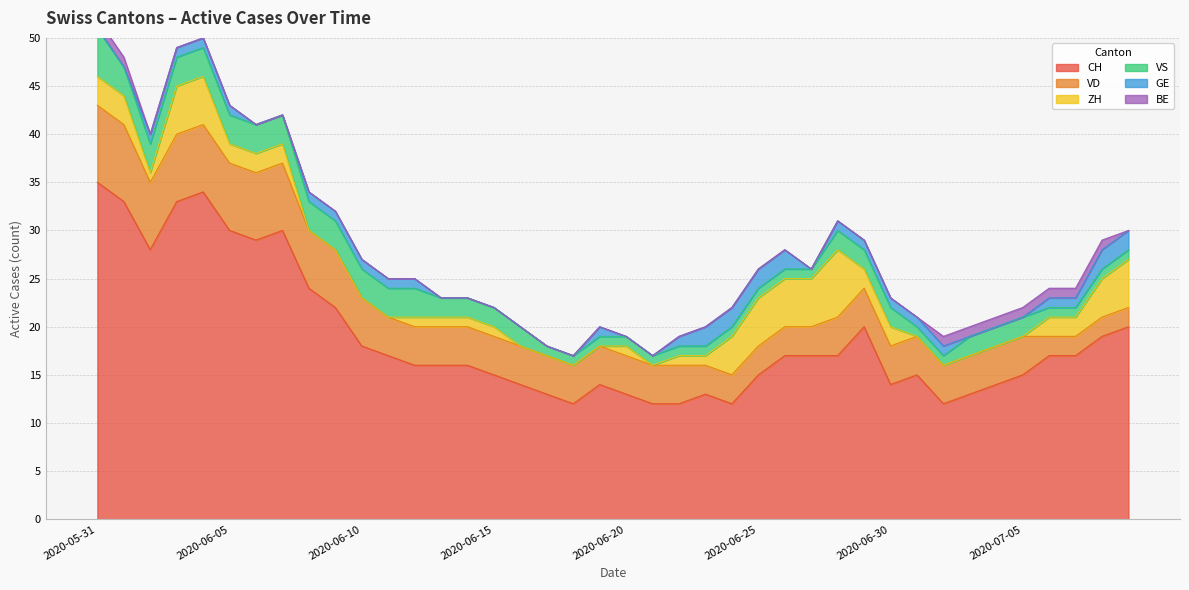

What is the difference between the second highest and second lowest values in the BE series?

1